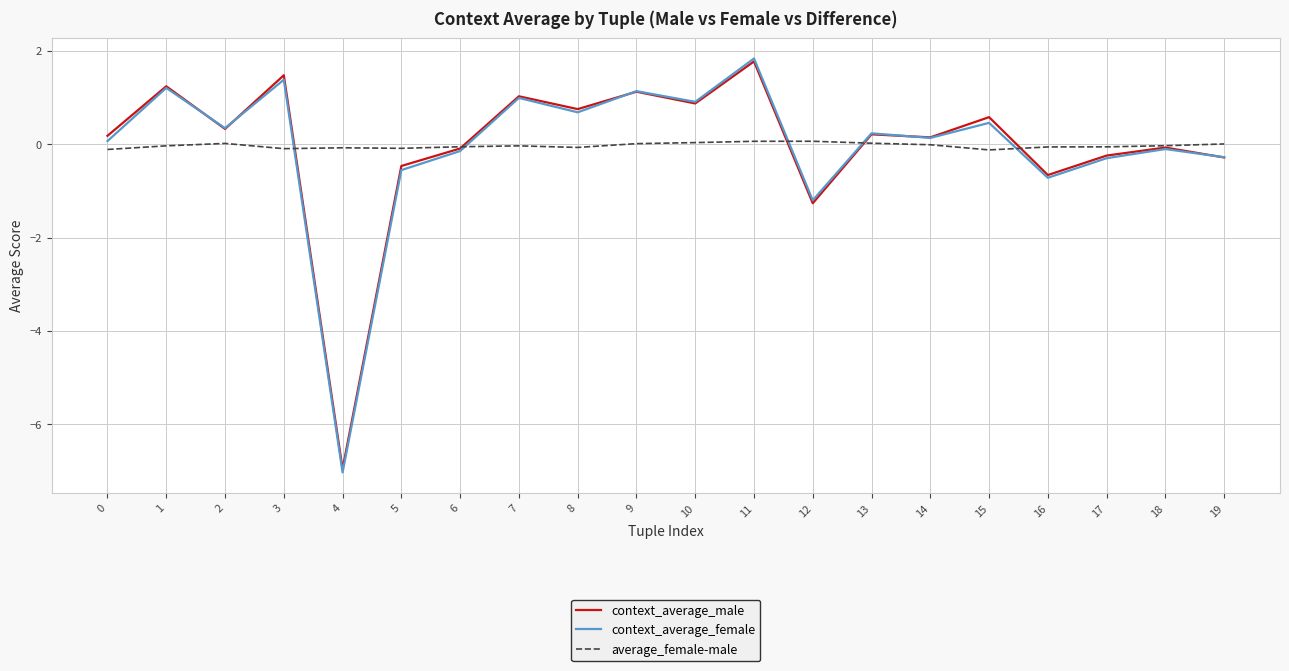

The context_average_female series shows 1.8 at 9. True or false?

False